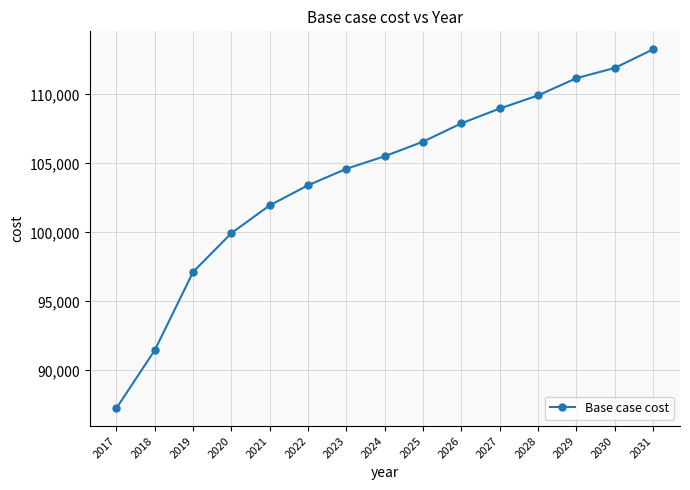

Reading left to right, what are all the values shown in this chart?

87263.1	91465.9	97138.7	99950.7	101962.8	103417.5	104610.6	105522.2	106576.8	107904.9	108978.4	109927.3	111178.2	111916.6	113270.1